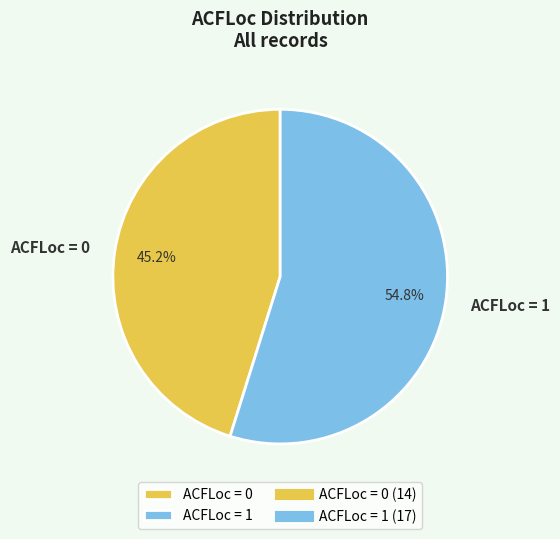

What percentage is the ACFLoc = 0 slice, to the nearest percent?

45%